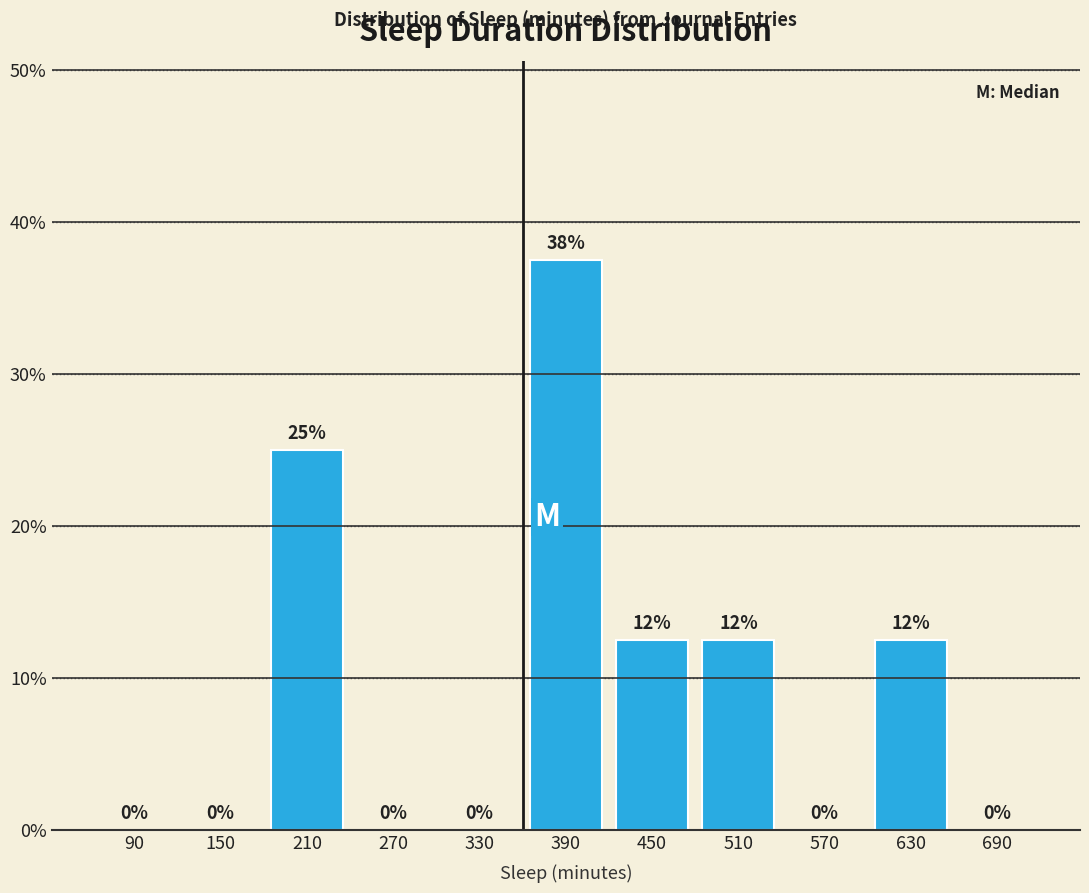

The chart shows a value of 12.5 at 510. True or false?

True